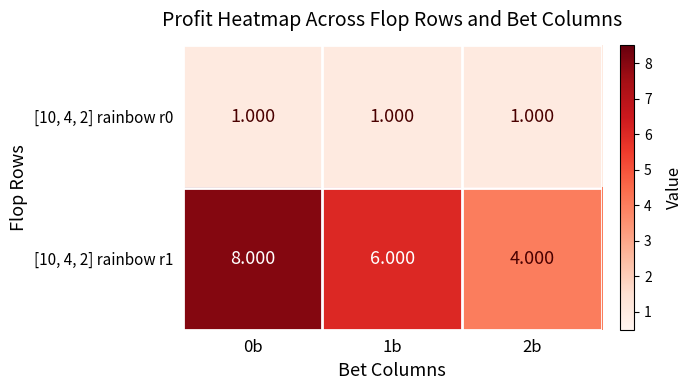

Is the value of [10, 4, 2] rainbow r0 at 2b greater than the value of [10, 4, 2] rainbow r1 at 1b?

No